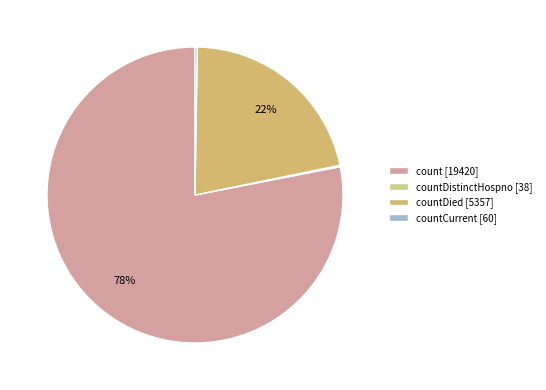

To the nearest percent, what portion does countDied [5357] represent?

22%